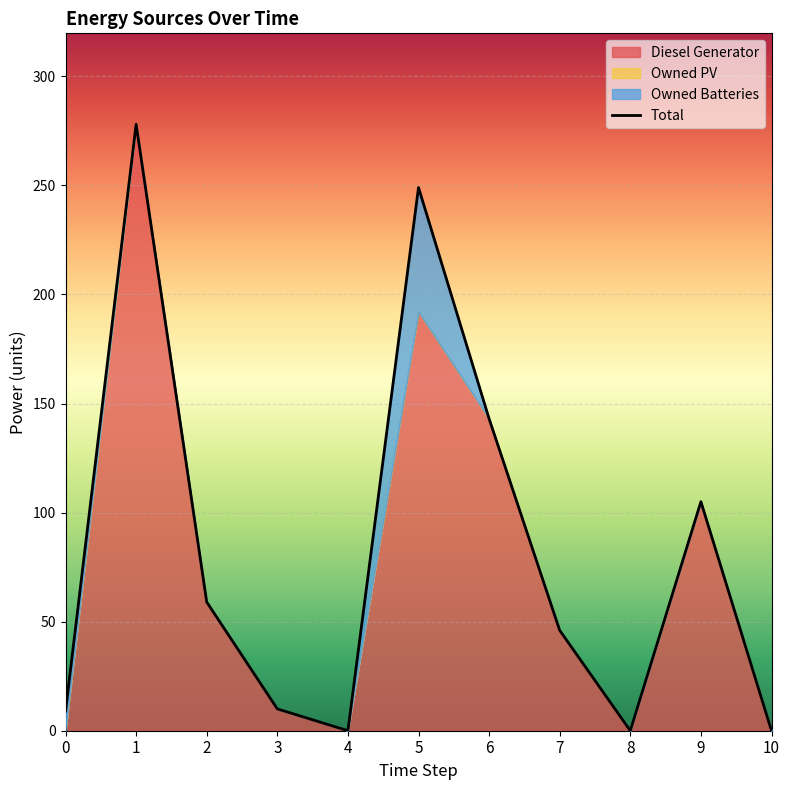

Which series has the widest spread of values?

Diesel Generator